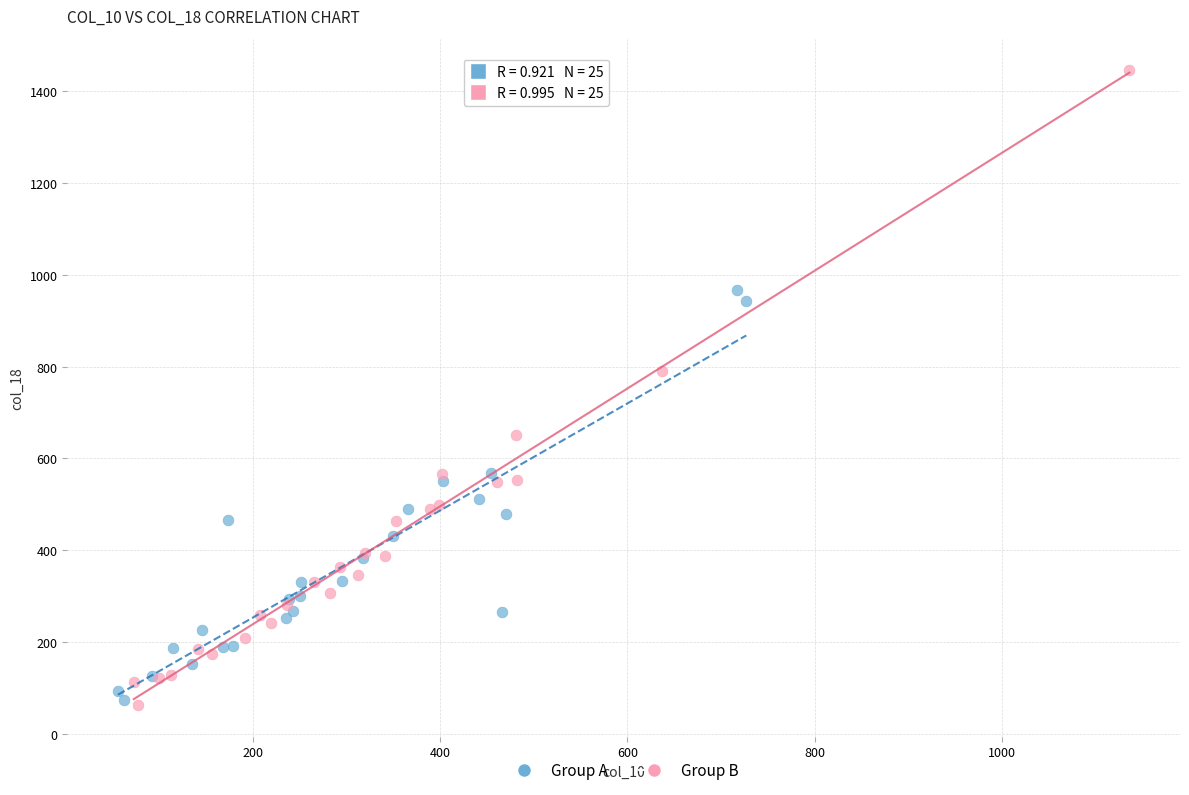

Which series has the widest spread of Y values?

Group B